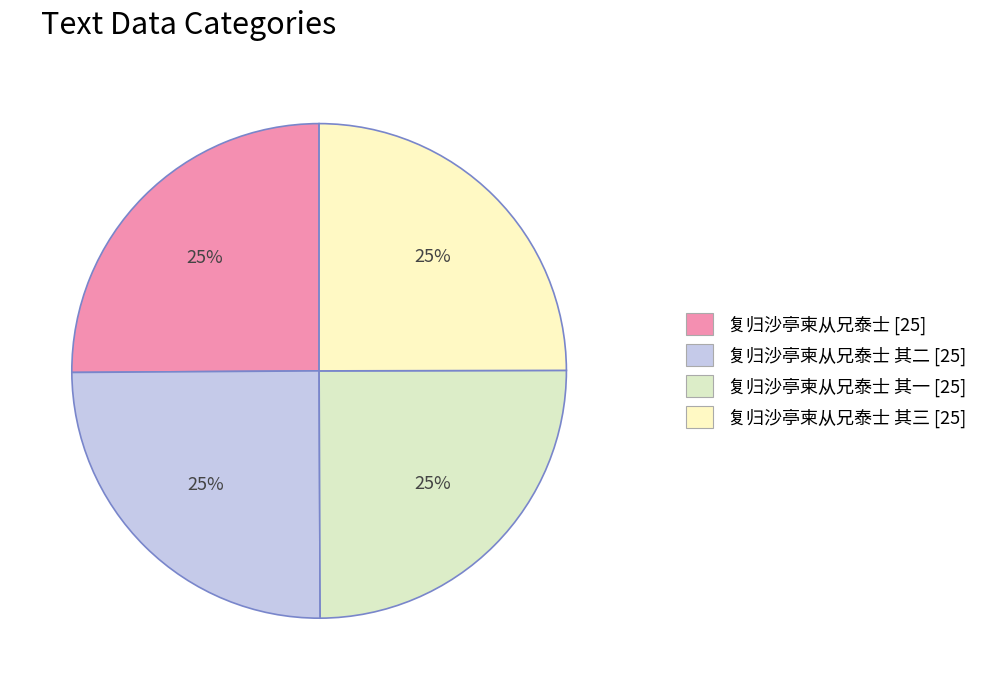

Count the number of slices in the pie.

4